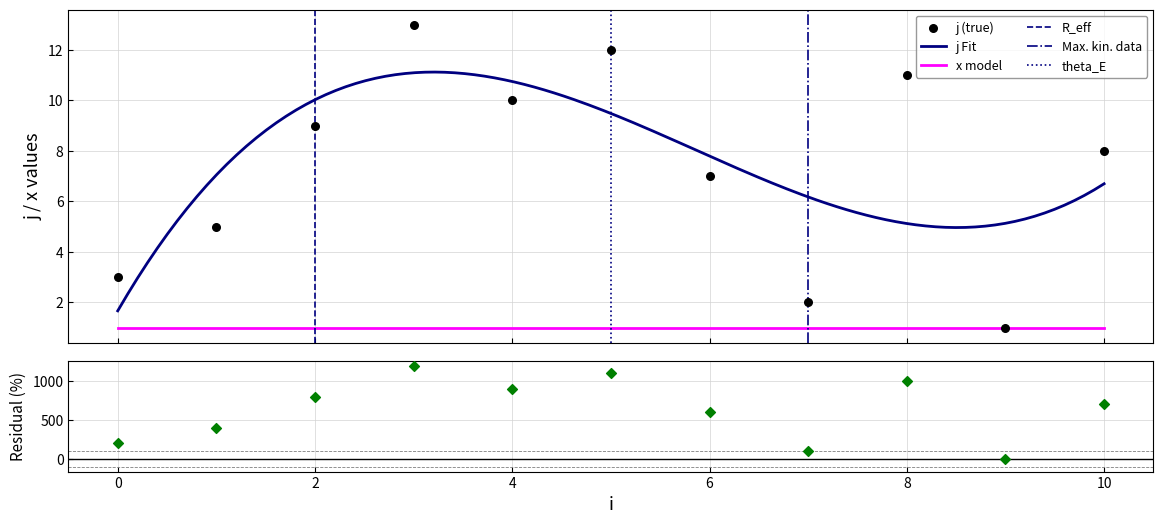

Approximately how many times larger is the value at 8 compared to 5?

0.9